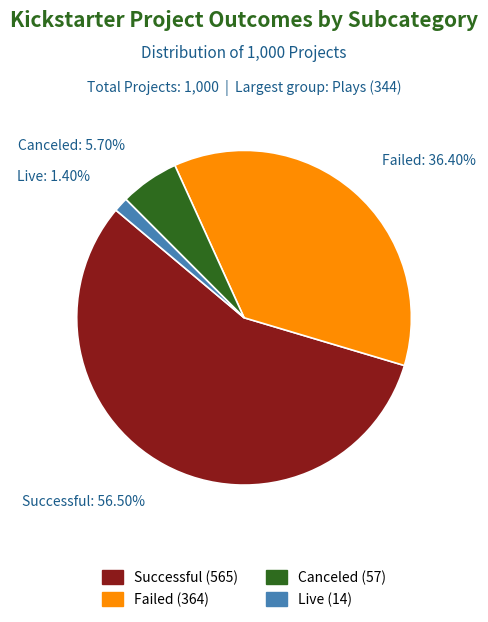

Is there any slice that represents more than half of the pie?

Yes